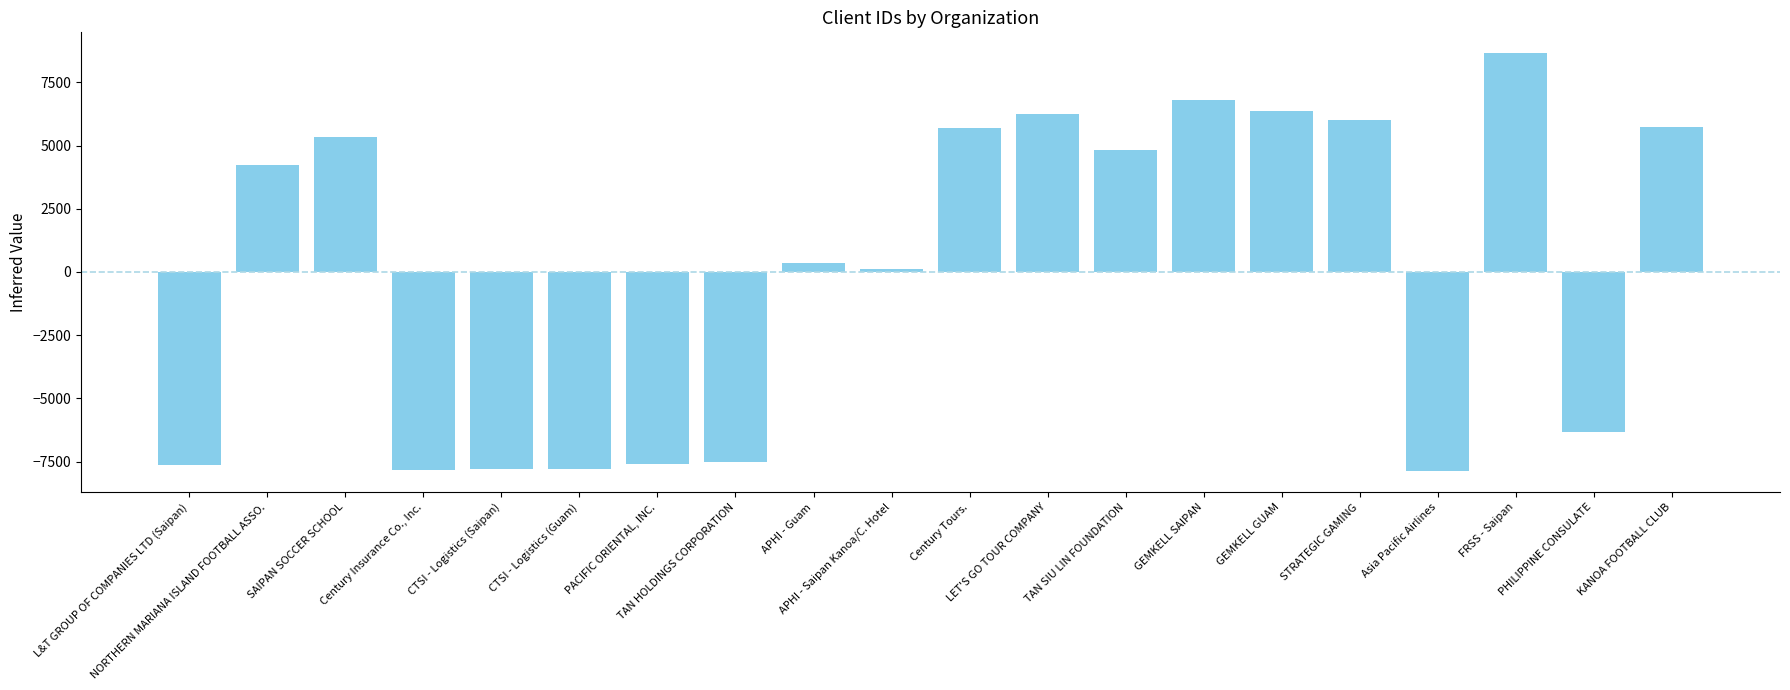

Are the bars grouped side by side (vs. stacked)?

No